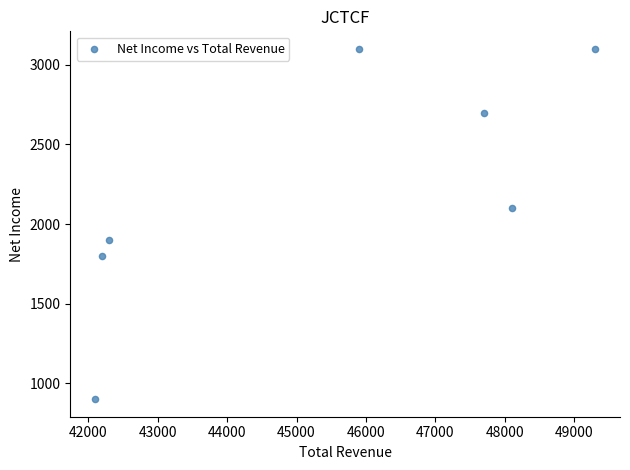

What is the average Y value?

2229